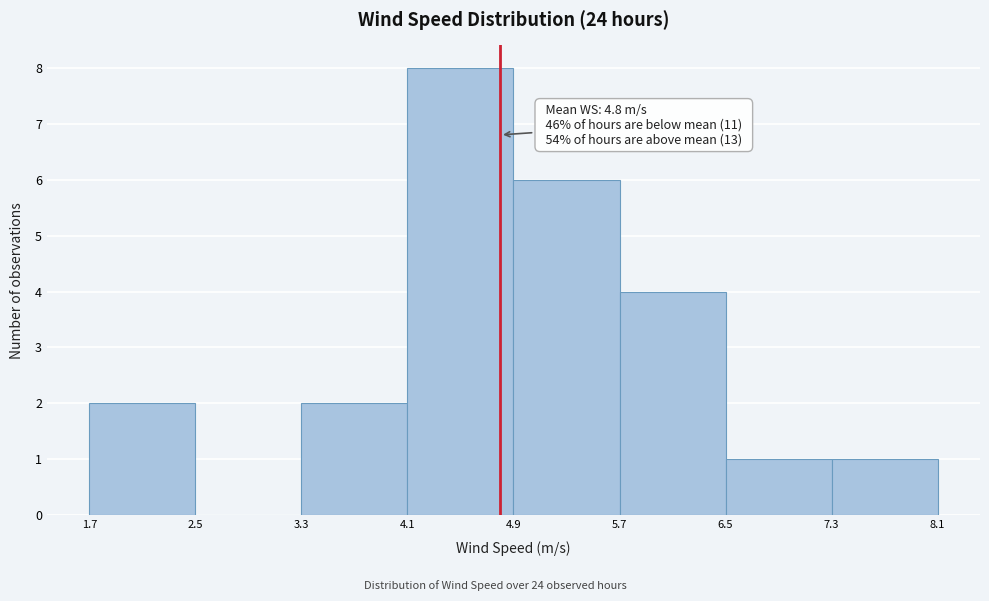

Which range on the x-axis has the tallest bar?

4.1 to 4.9